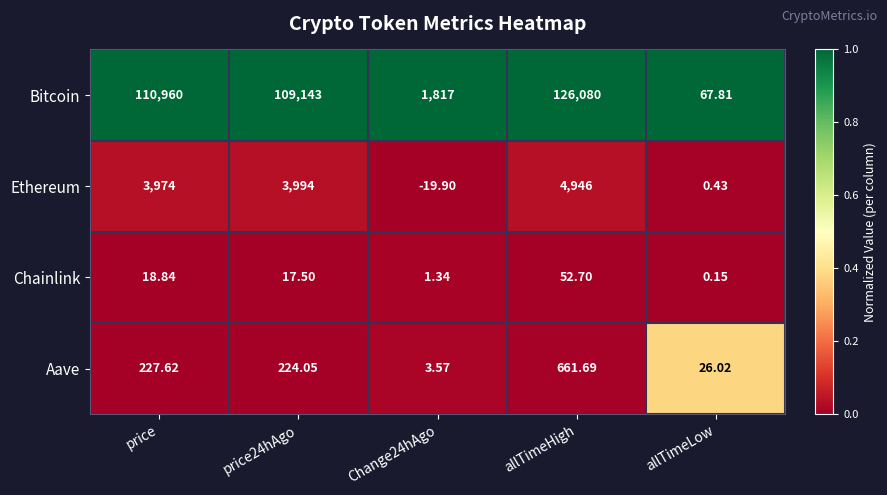

At which category is the sum across all series the highest?

allTimeHigh